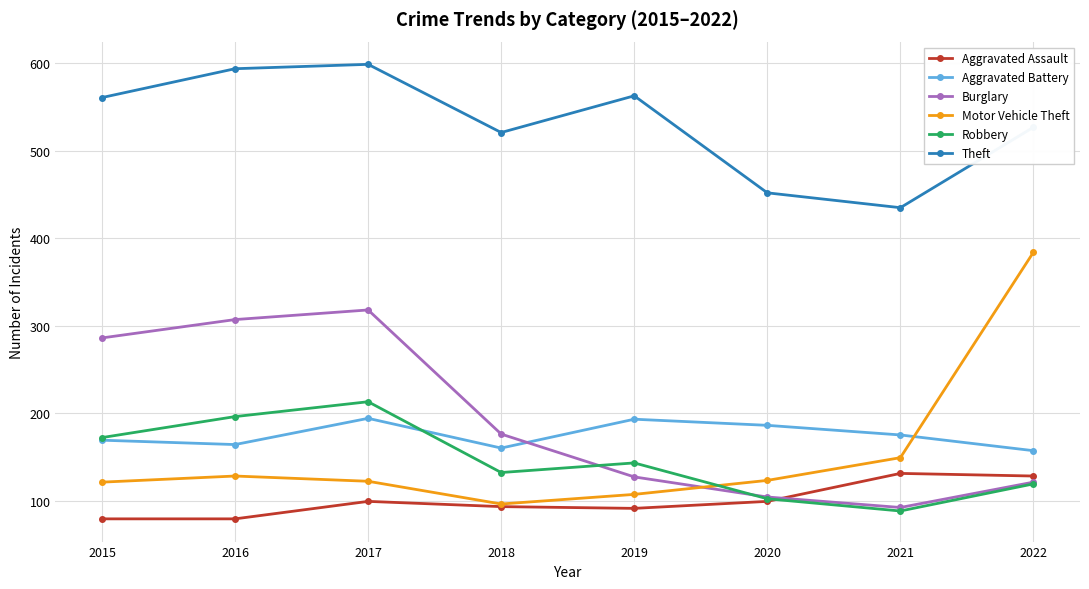

At which category is the sum across all series the highest?

2017